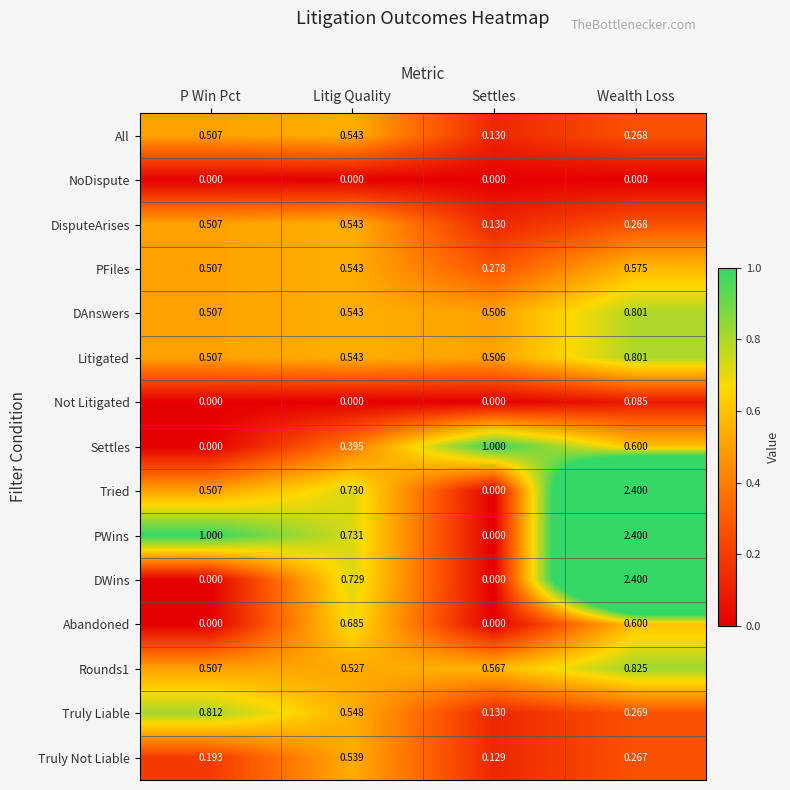

Which series has the largest total across all categories?

PWins